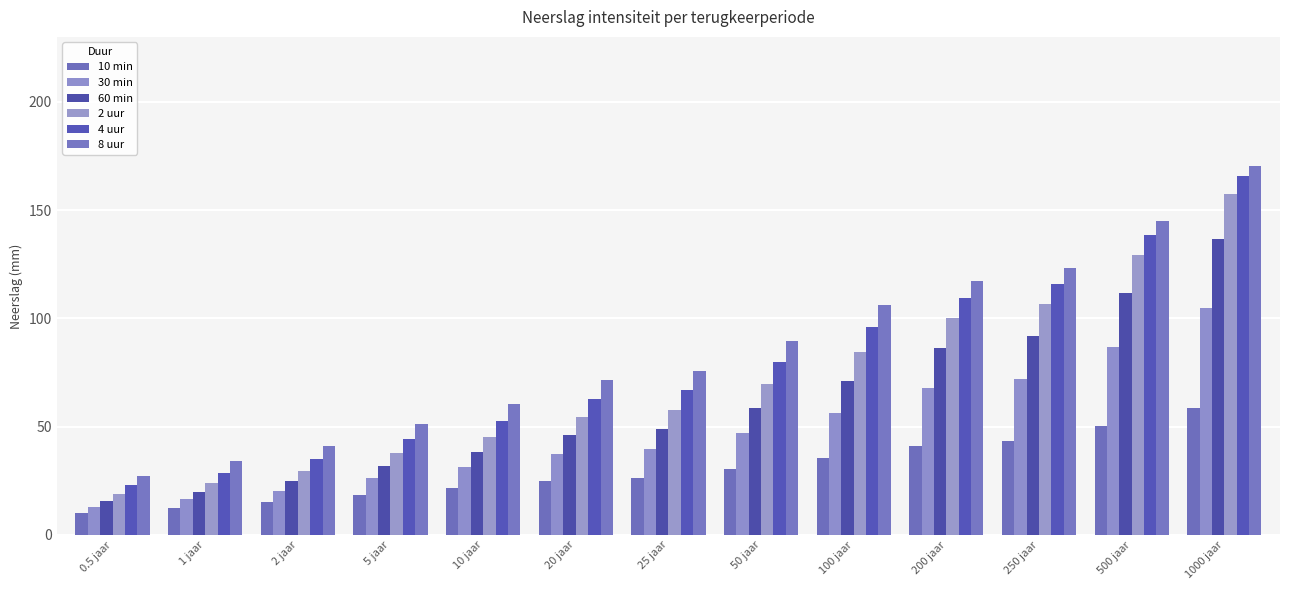

Which series changed the most between 100 jaar and 1000 jaar?

2 uur